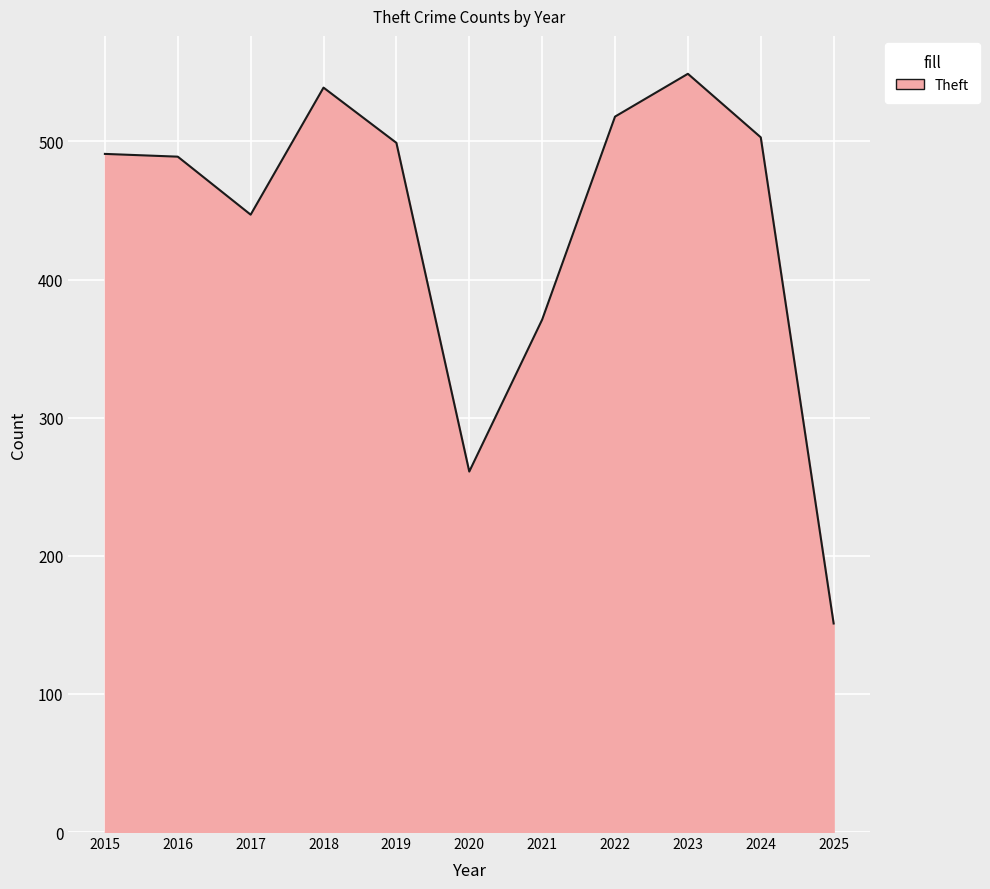

Count the number of categories in the chart.

11